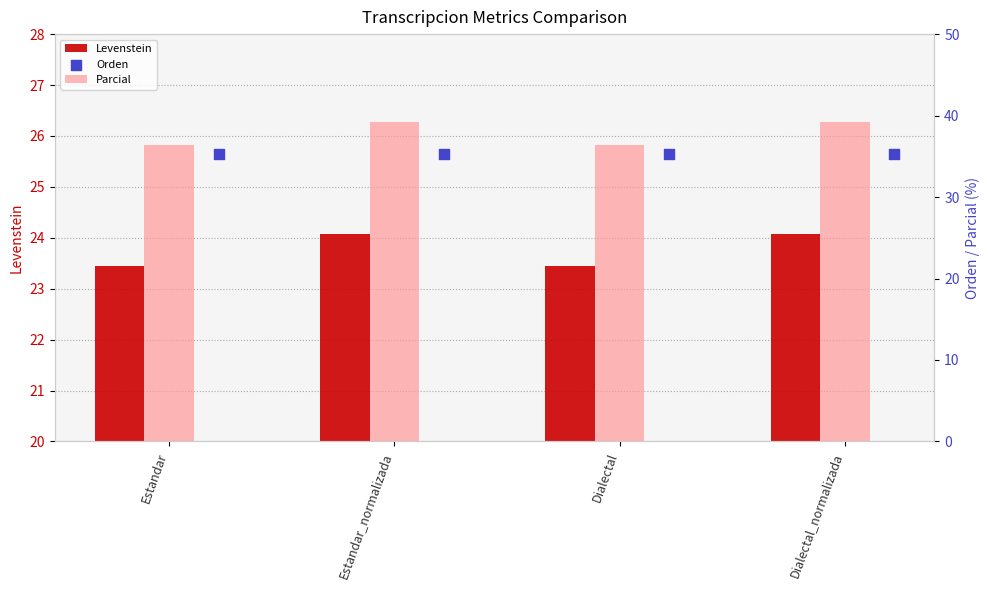

At how many categories does at least one series exceed 30?

4